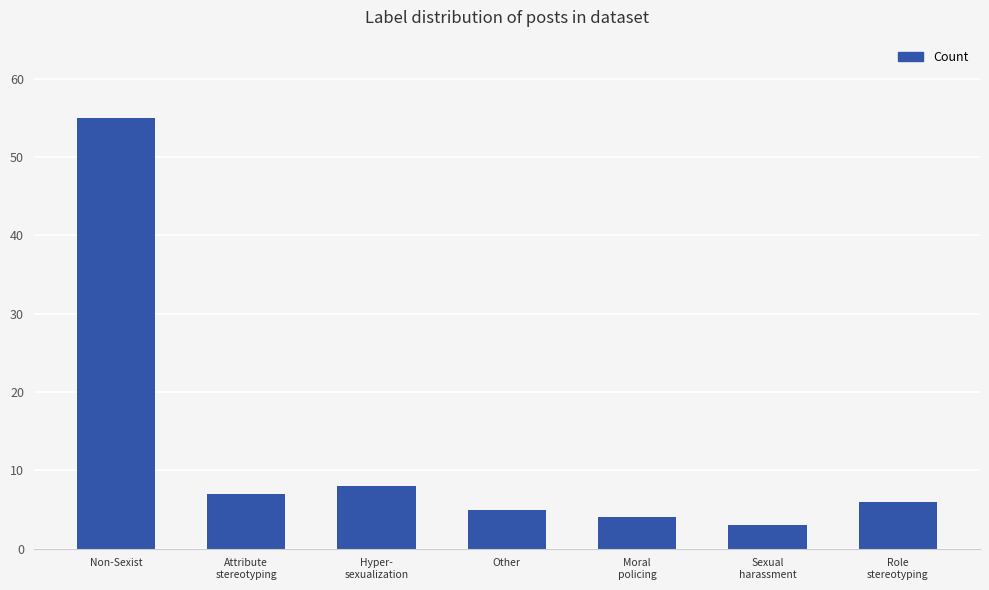

Reading left to right, list all the values displayed in this chart.

Non-Sexist=55	Attribute
stereotyping=7	Hyper-
sexualization=8	Other=5	Moral
policing=4	Sexual
harassment=3	Role
stereotyping=6